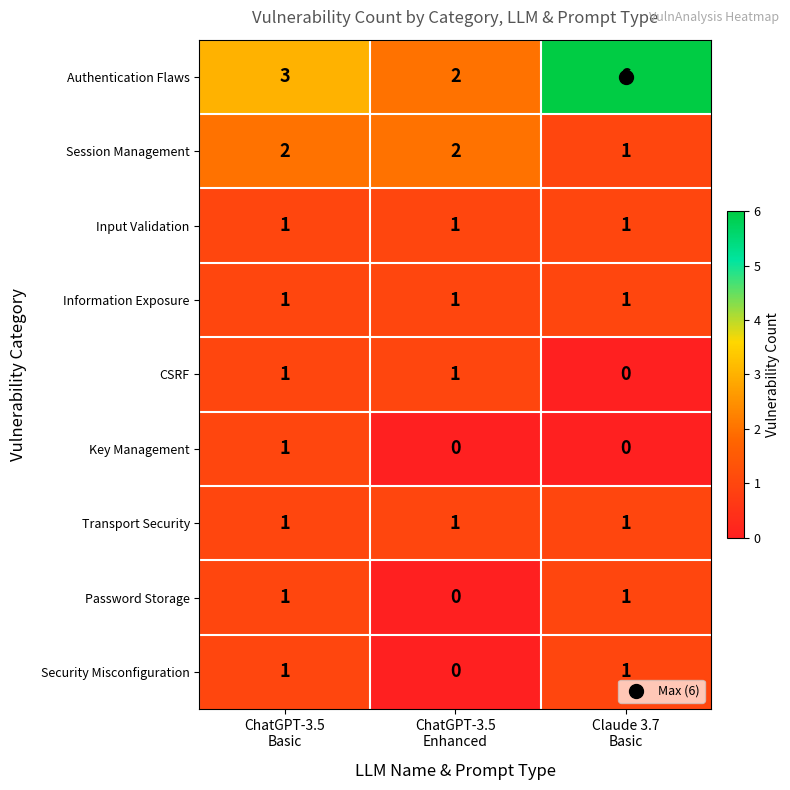

What is the sum of all Transport Security values?

3